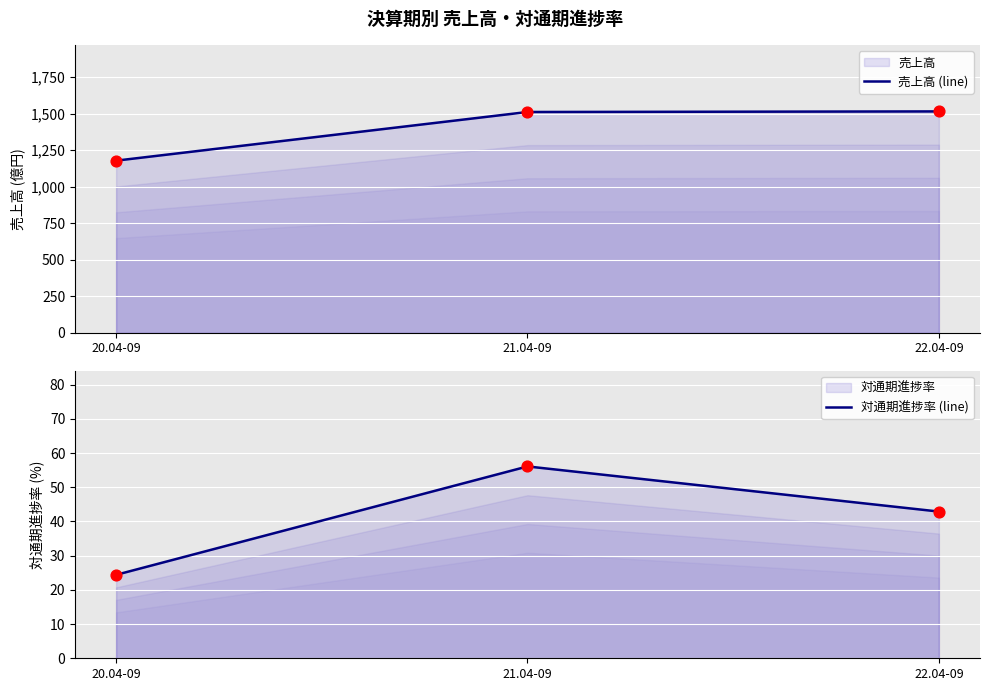

Is the value of 対通期進捗率 (line) at 20.04-09 greater than the value of 売上高 (line) at 22.04-09?

No